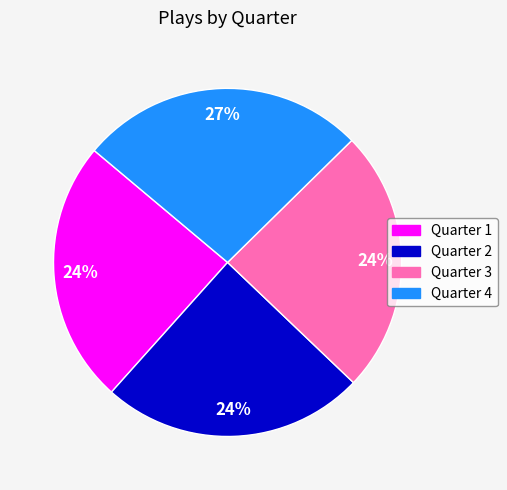

To the nearest percent, what percentage of the pie is Quarter 2?

24%